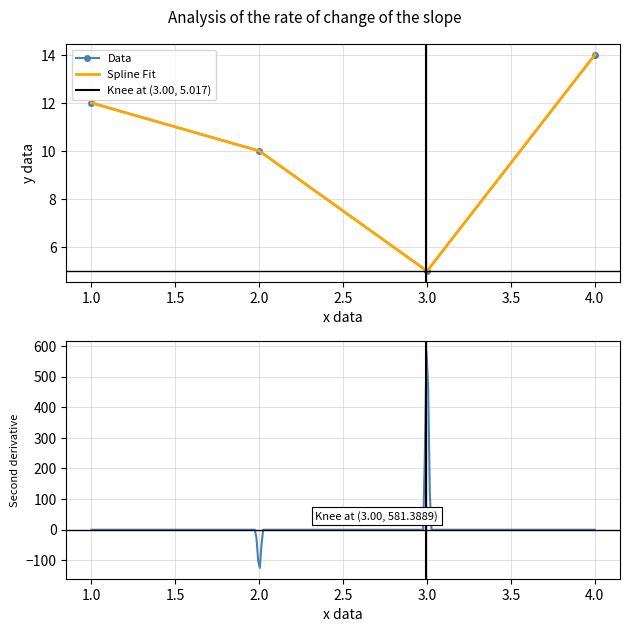

What is the maximum value shown in the chart?

14